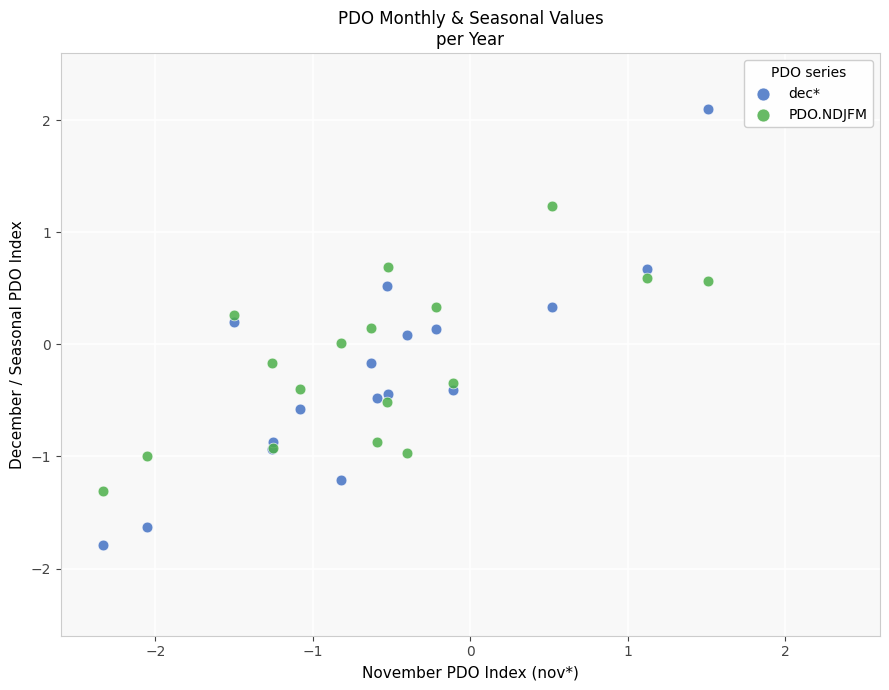

Which series has the largest Y range (max minus min)?

dec*